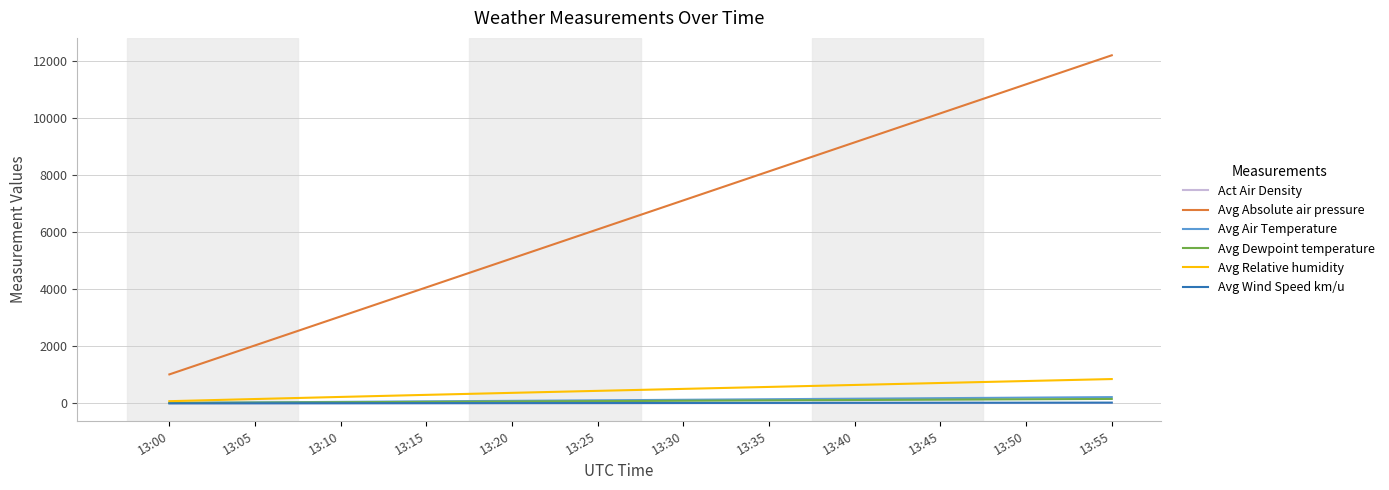

What is the difference between the maximum and second lowest values in the Avg Wind Speed km/u series?

23.6